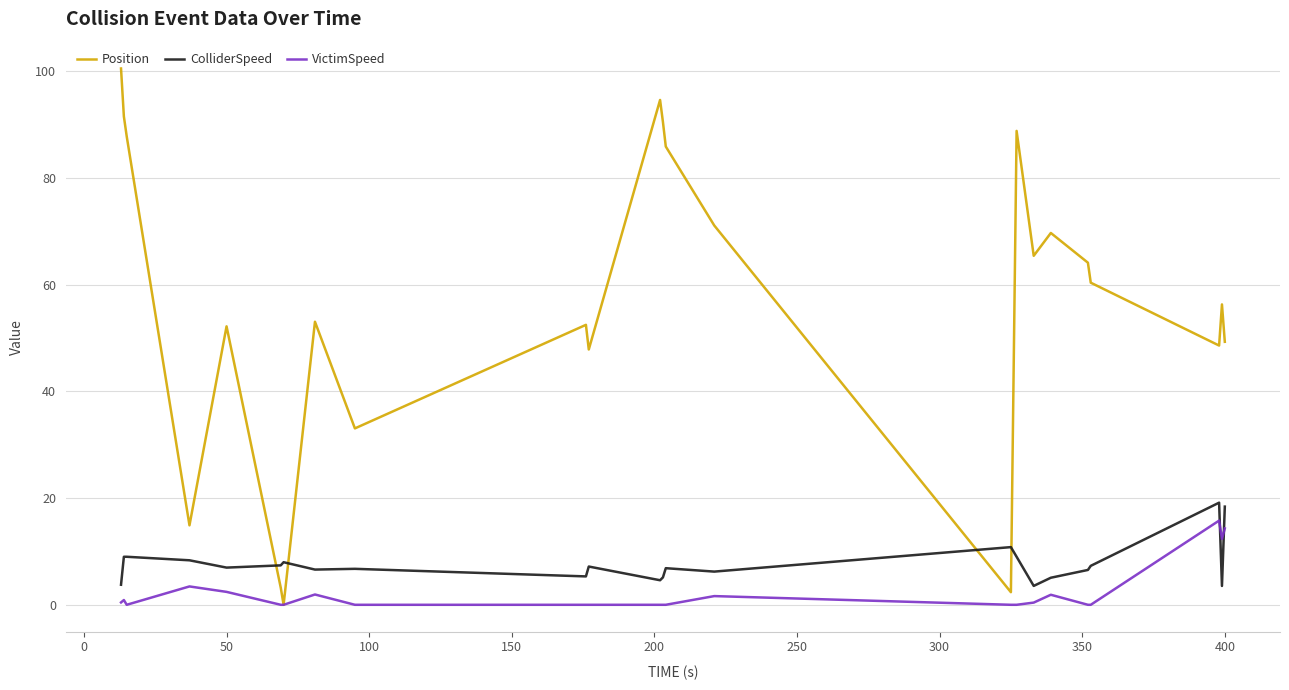

Count the number of categories in the chart.

24